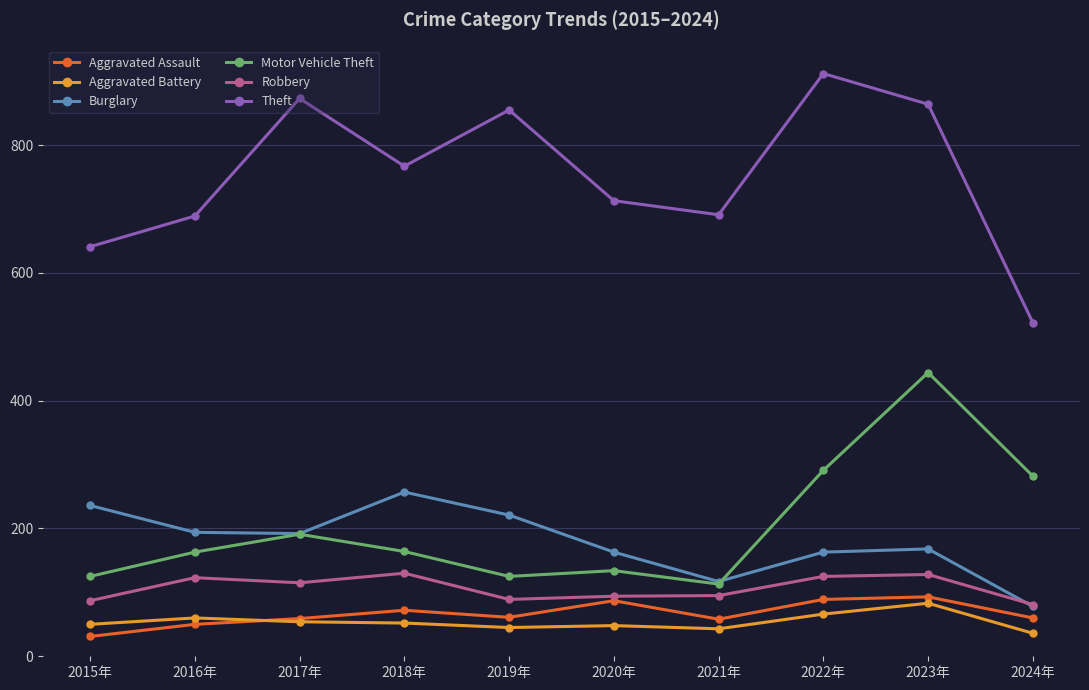

What is the difference between the highest and lowest values at 2019年?

810